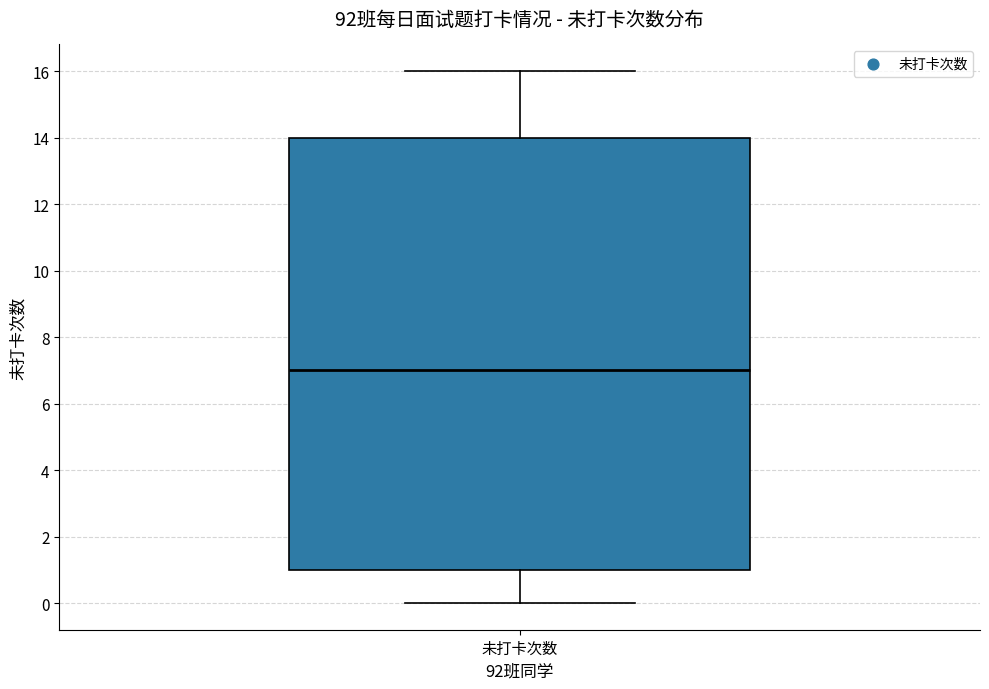

Read this box plot against the y-axis: the position of the median line, the range covered by the box, and the ends of both whiskers. The values are not printed on the chart, so give them approximately, as read against the axis.

median 7, box 1 to 14, whiskers 0 to 16